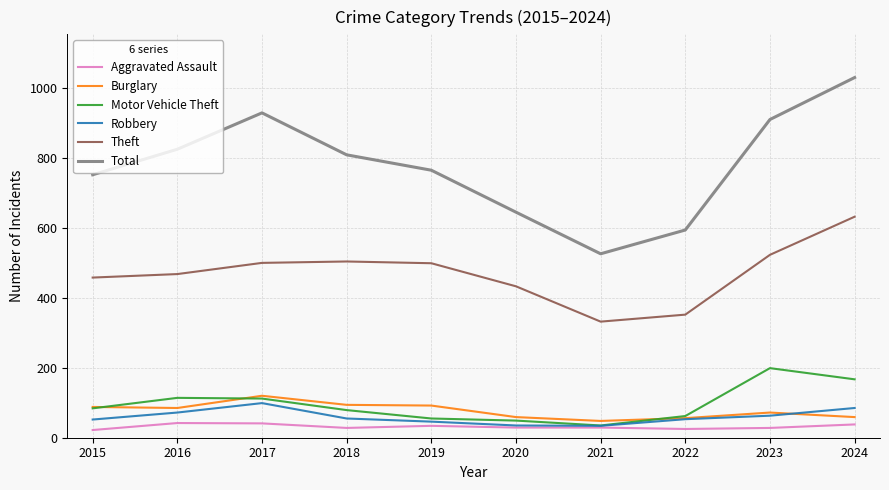

At which category does the chart reach its peak across all series?

2024